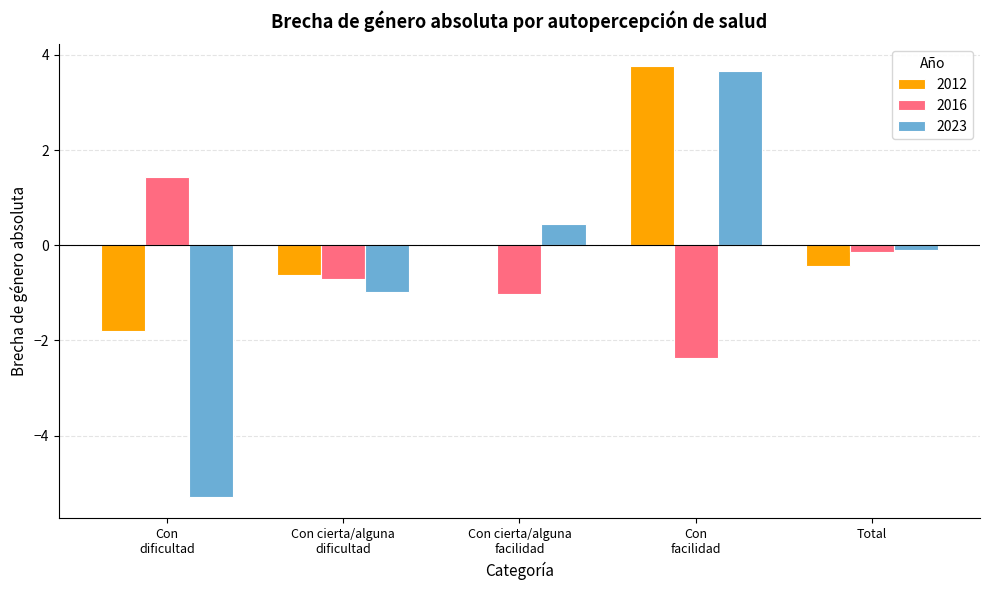

What is the highest value of the 2012 series?

3.8